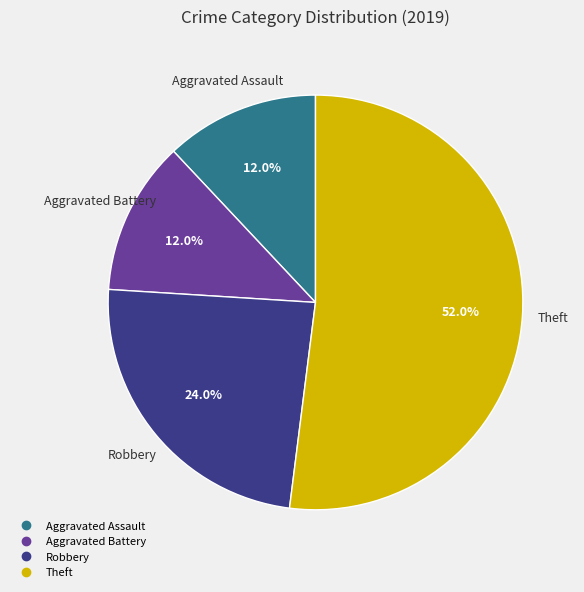

Is there a majority slice in this chart?

Yes